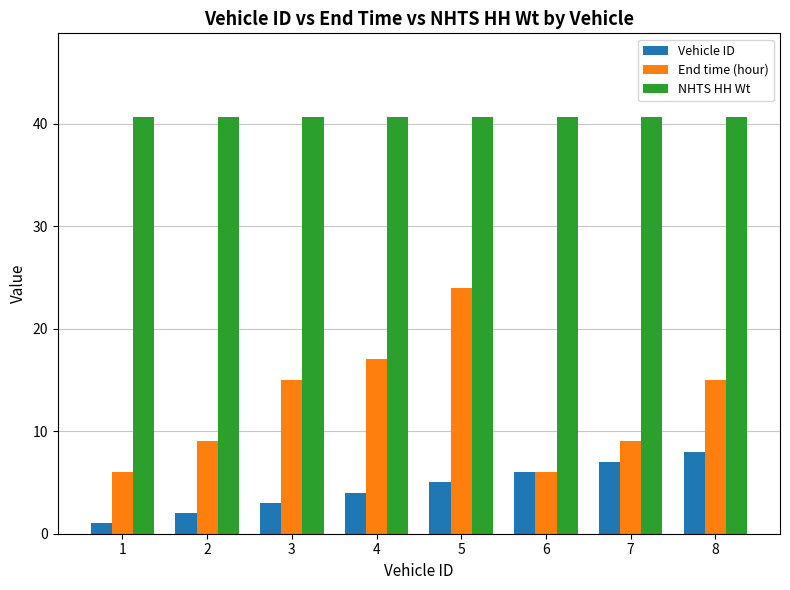

Reading right to left, what are all the values shown in this chart?

Vehicle ID: 8=8.0	7=7.0	6=6.0	5=5.0	4=4.0	3=3.0	2=2.0	1=1.0
End time (hour): 8=15.0	7=9.0	6=6.0	5=24.0	4=17.0	3=15.0	2=9.0	1=6.0
NHTS HH Wt: 8=40.7	7=40.7	6=40.7	5=40.7	4=40.7	3=40.7	2=40.7	1=40.7